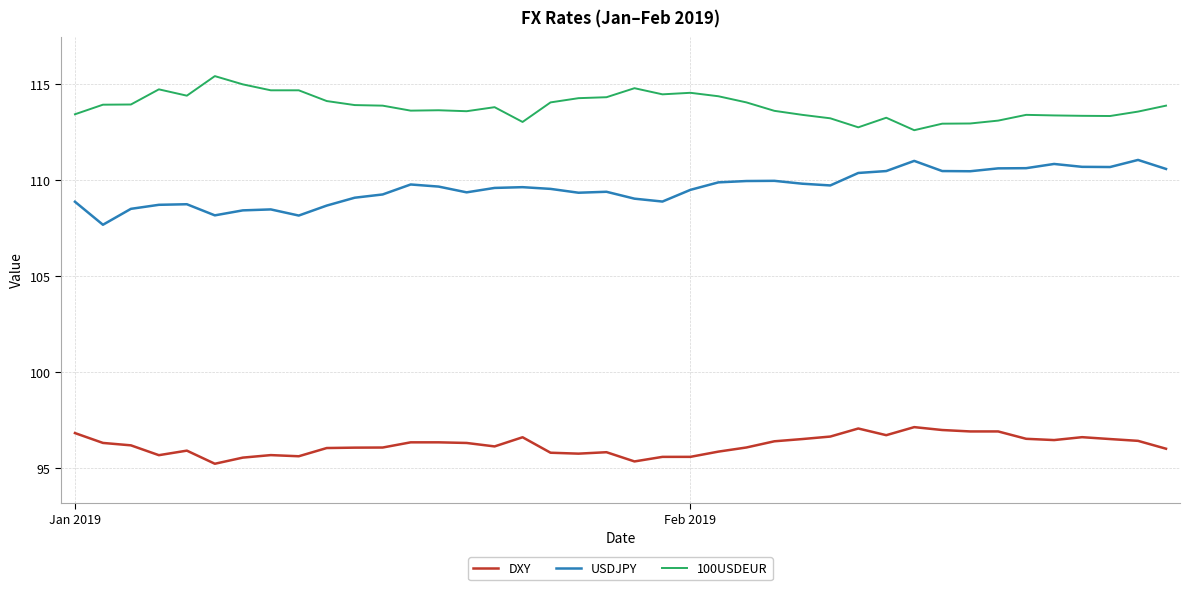

Which series has the widest spread of values?

USDJPY